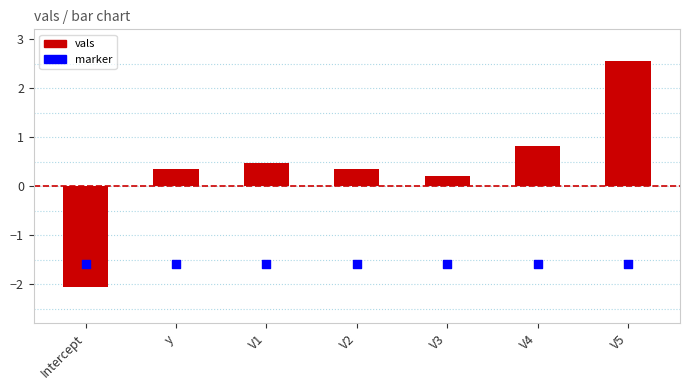

What are all the series names shown in the legend?

vals (bar), marker